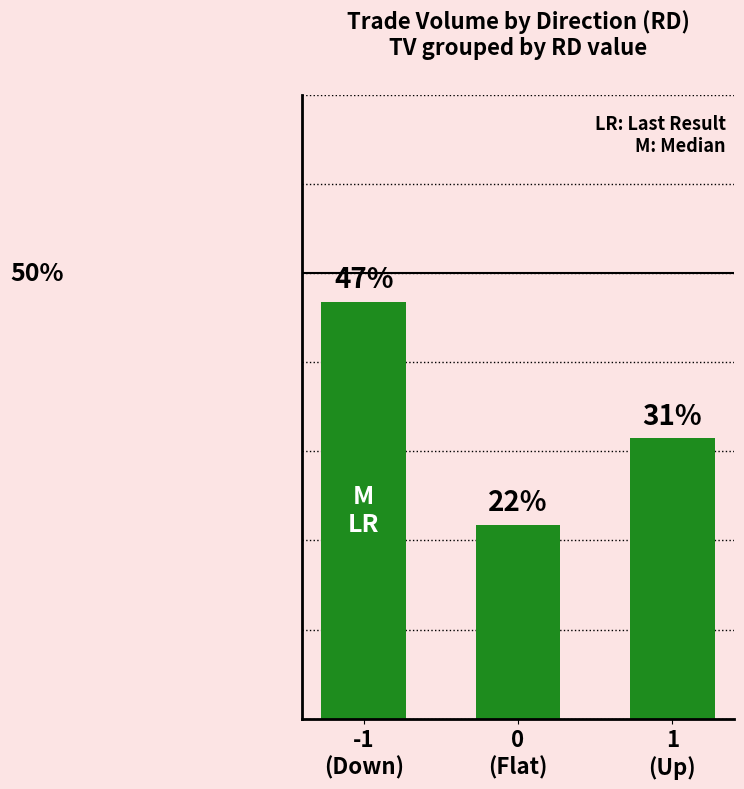

List the labels in order of value, smallest first.

0
(Flat), 1
(Up), -1
(Down)